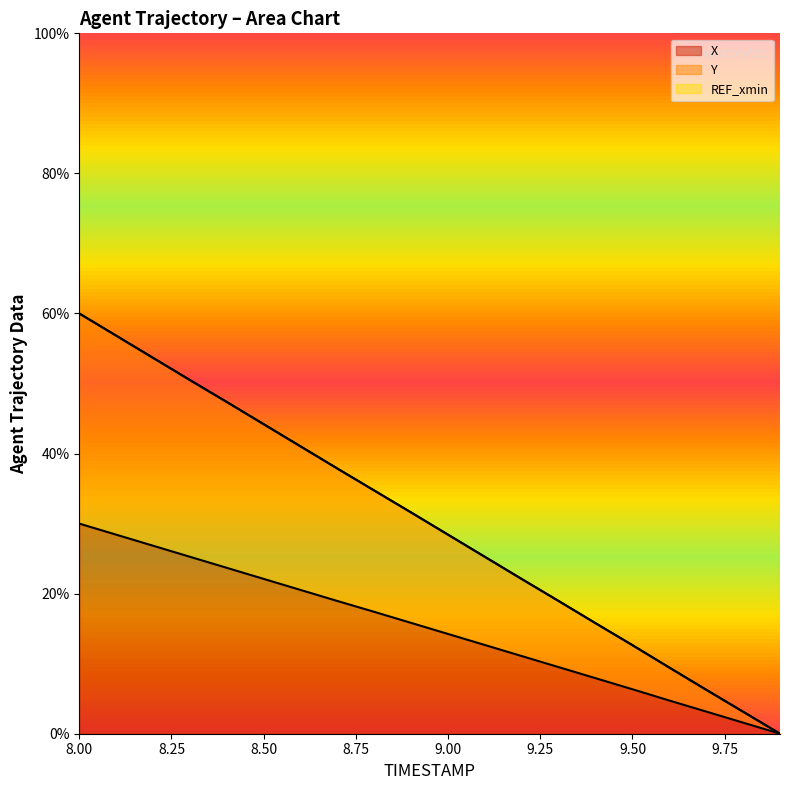

What is the average value of the X series?

15.0